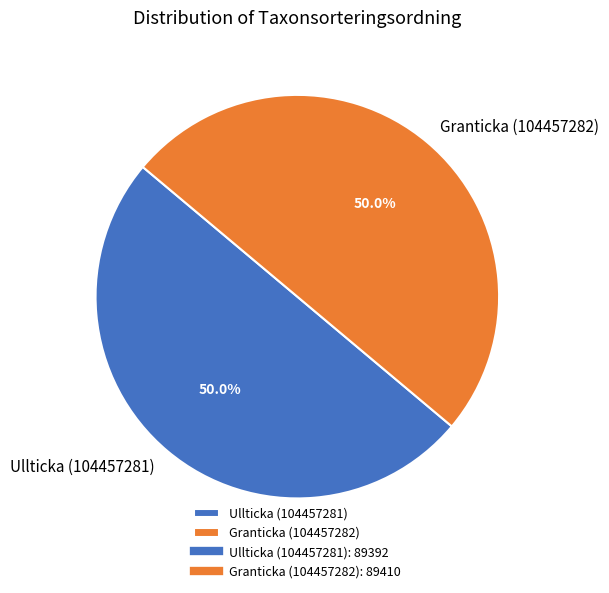

Combined, what portion of the pie is Granticka (104457282) and Ullticka (104457281)?

100.0%